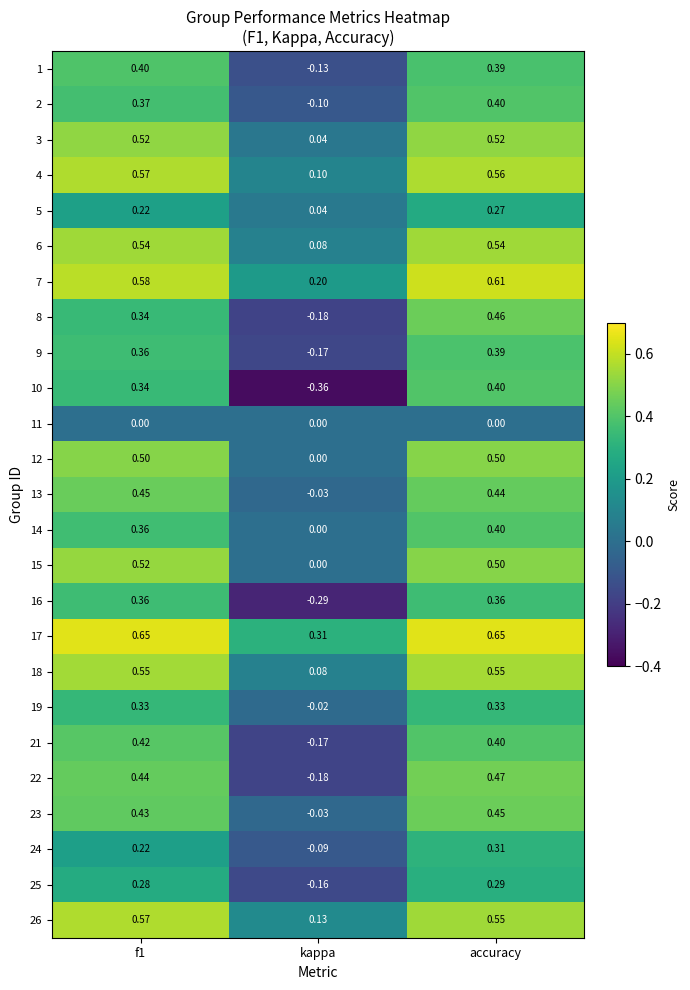

Which label corresponds to the smallest value in the chart?

kappa